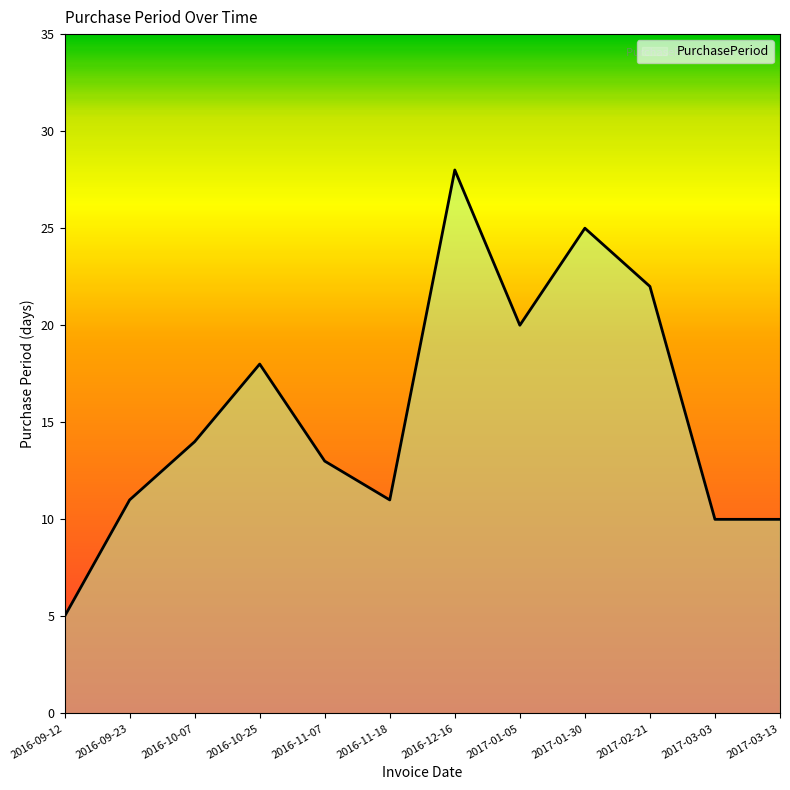

What position from the left is 2017-03-03?

11